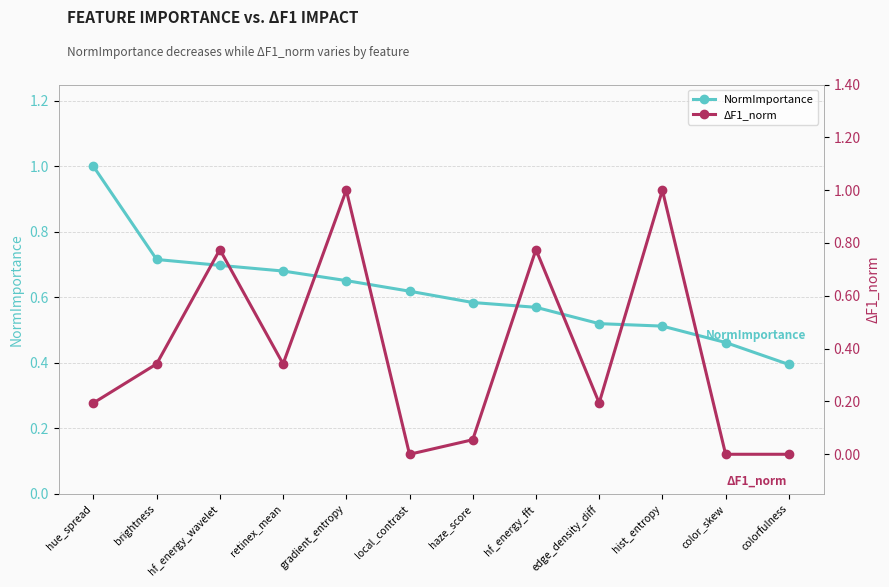

How many interior local peaks does the ΔF1_norm series have?

4